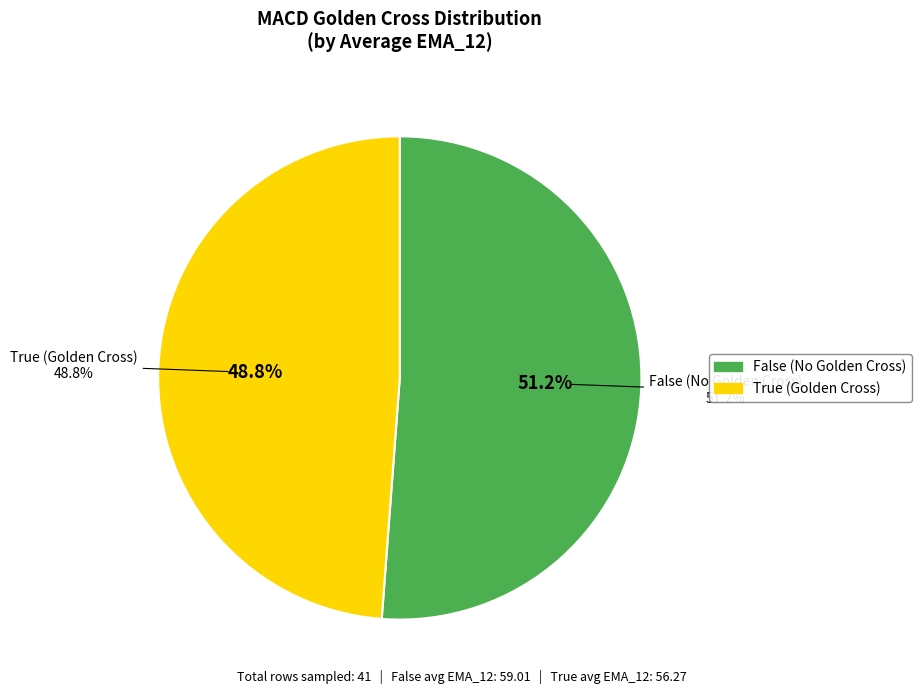

What percentage do True and False together represent?

100.0%